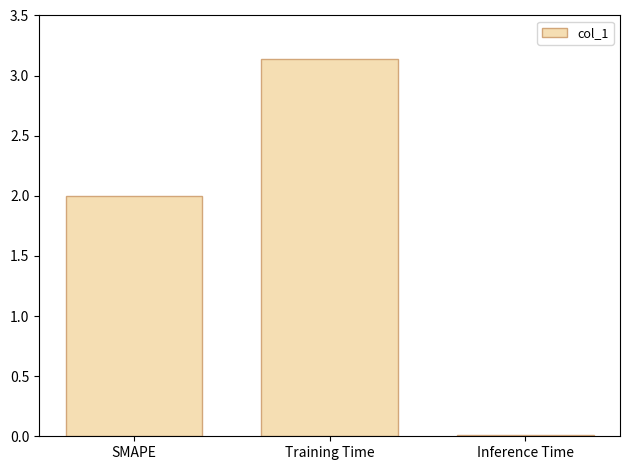

Is it true that the value at Training Time is 4.8?

False